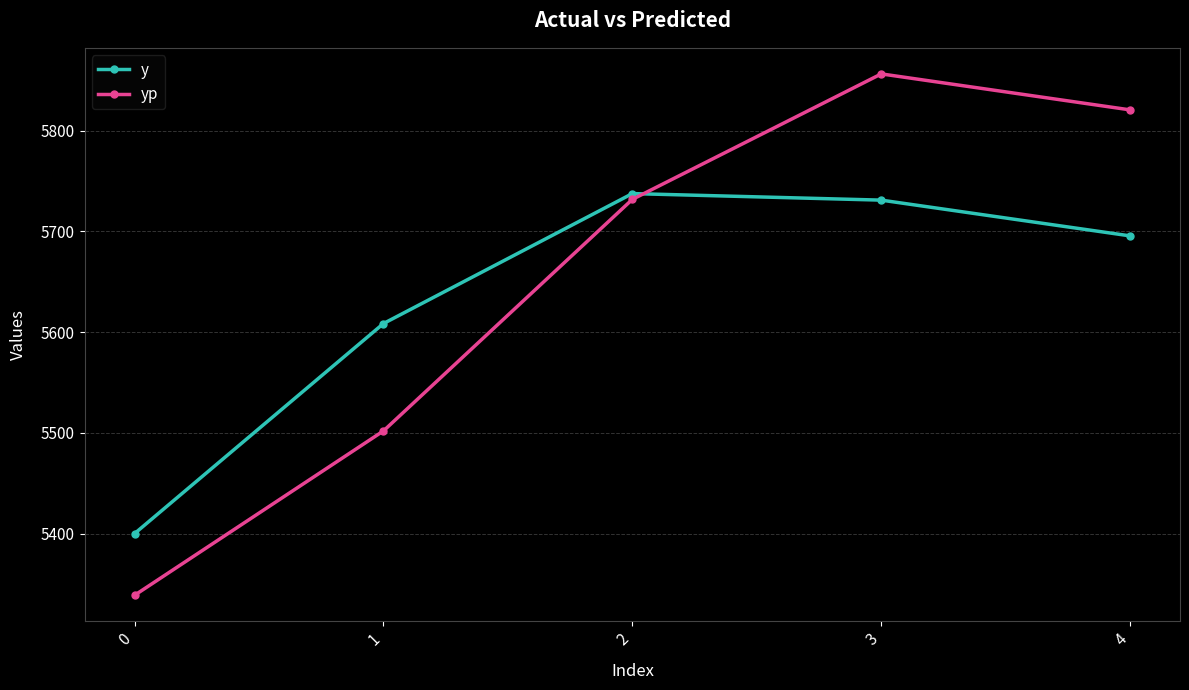

What are all the series names shown in the legend?

y, yp